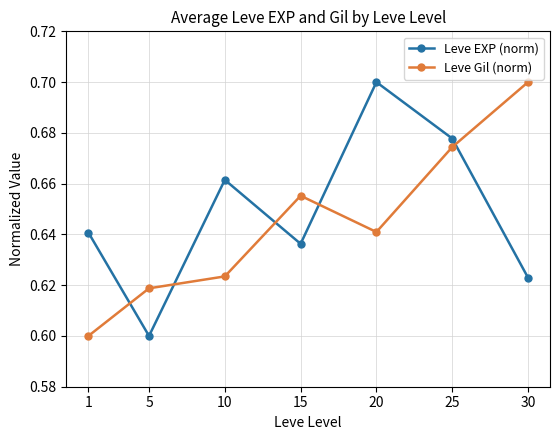

How many Leve Gil (norm) values are between 0 and 1?

7